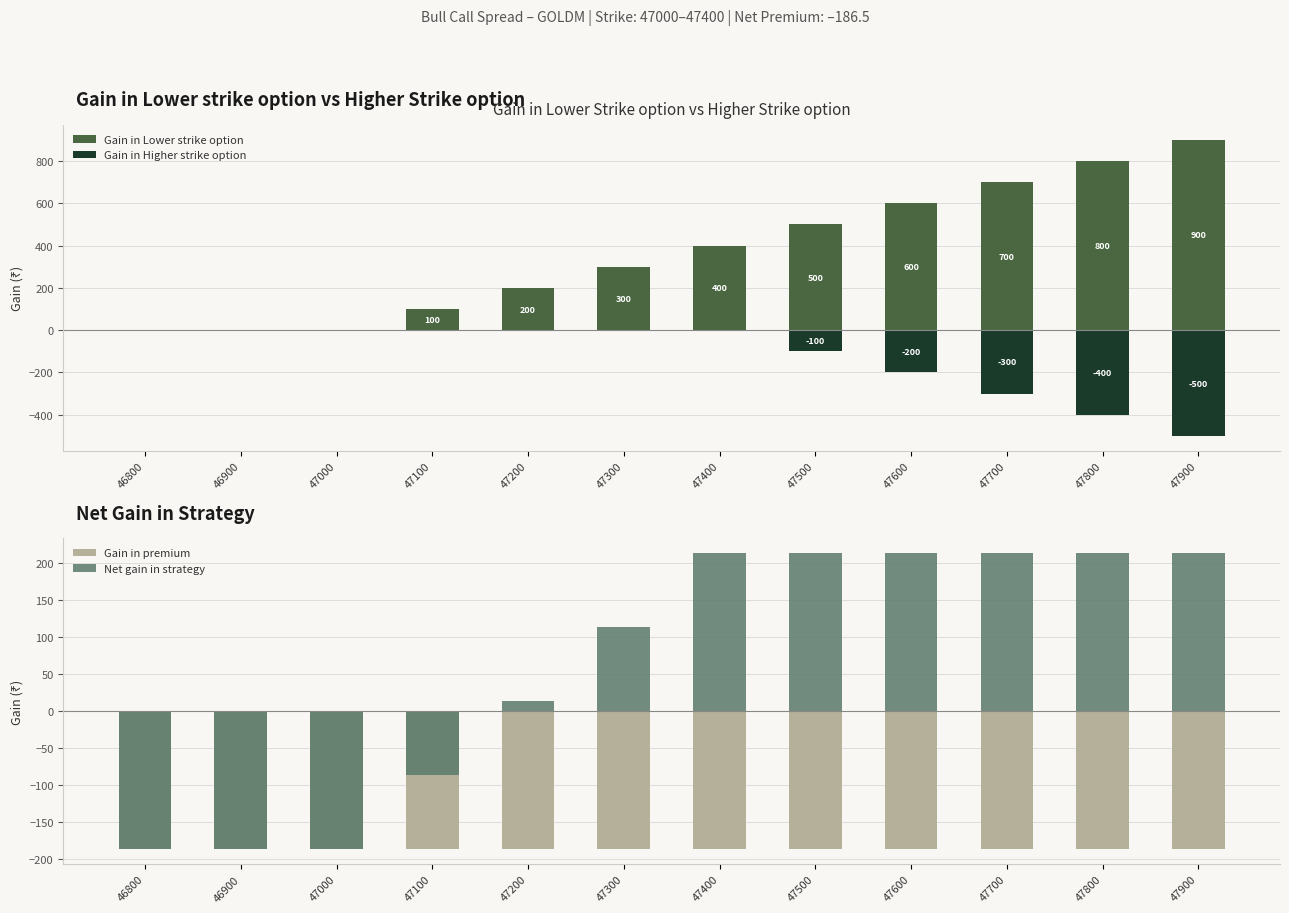

At 47200, list the series in order from largest to smallest.

Gain in Lower strike option, Net gain in strategy, Gain in Higher strike option, Gain in premium